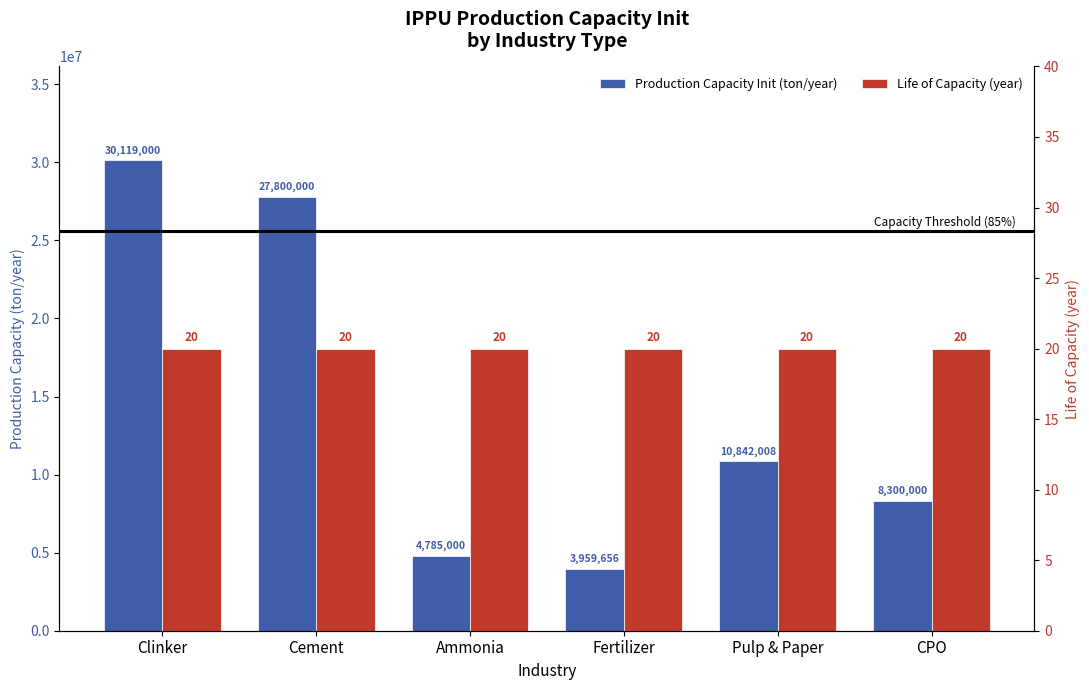

Reading right to left, extract all data points from this chart.

Production Capacity Init (ton/year): CPO=8300000	Pulp & Paper=10842008	Fertilizer=3959656	Ammonia=4785000	Cement=27800000	Clinker=30119000
Life of Capacity (year): CPO=20	Pulp & Paper=20	Fertilizer=20	Ammonia=20	Cement=20	Clinker=20